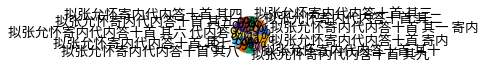

Is it true that 拟张允怀寄内代内答十首 其五 is 1% of the pie?

False